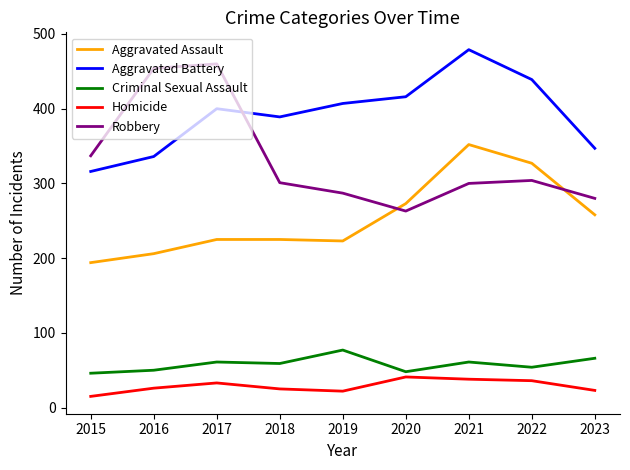

True or false: Aggravated Battery and Aggravated Assault intersect in this chart.

False